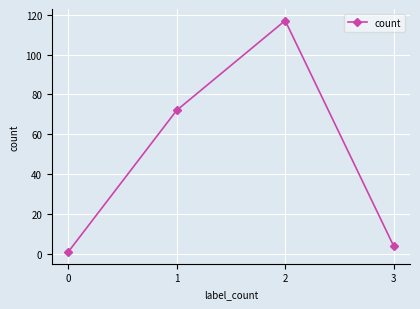

Rank the categories by value from lowest to highest.

0, 3, 1, 2